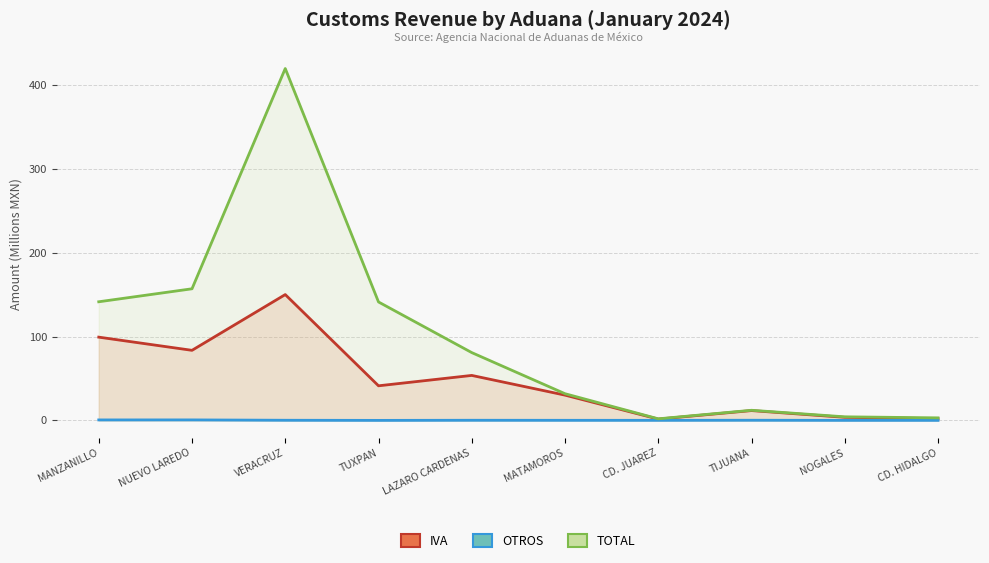

In IVA, how many points are higher than both neighbors (excluding endpoints)?

3